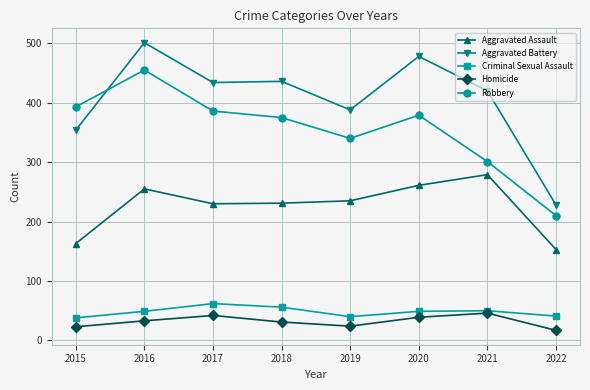

What is the total value across all series at 2016?

1293